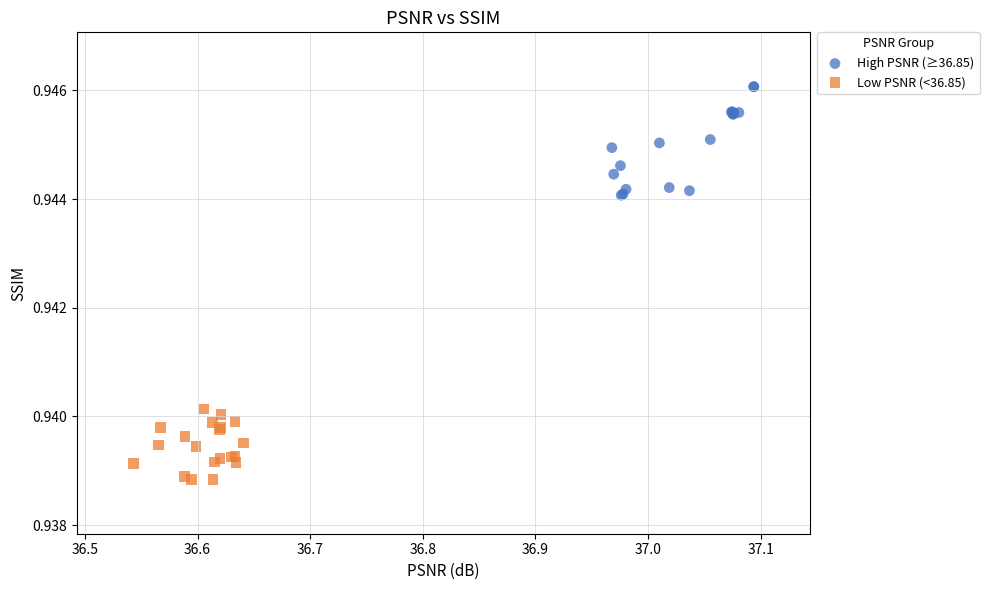

Which series has the largest Y range (max minus min)?

High PSNR (≥36.85)